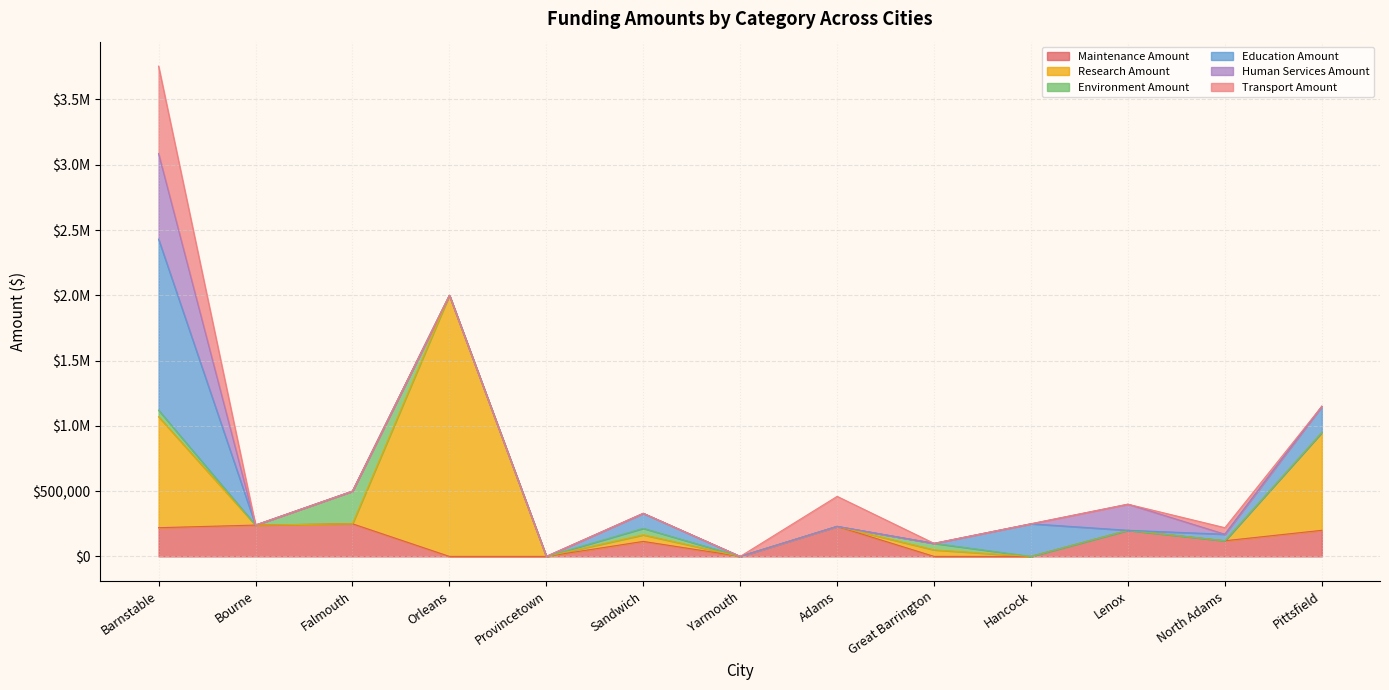

What is the label of the 2nd point from the left?

Bourne